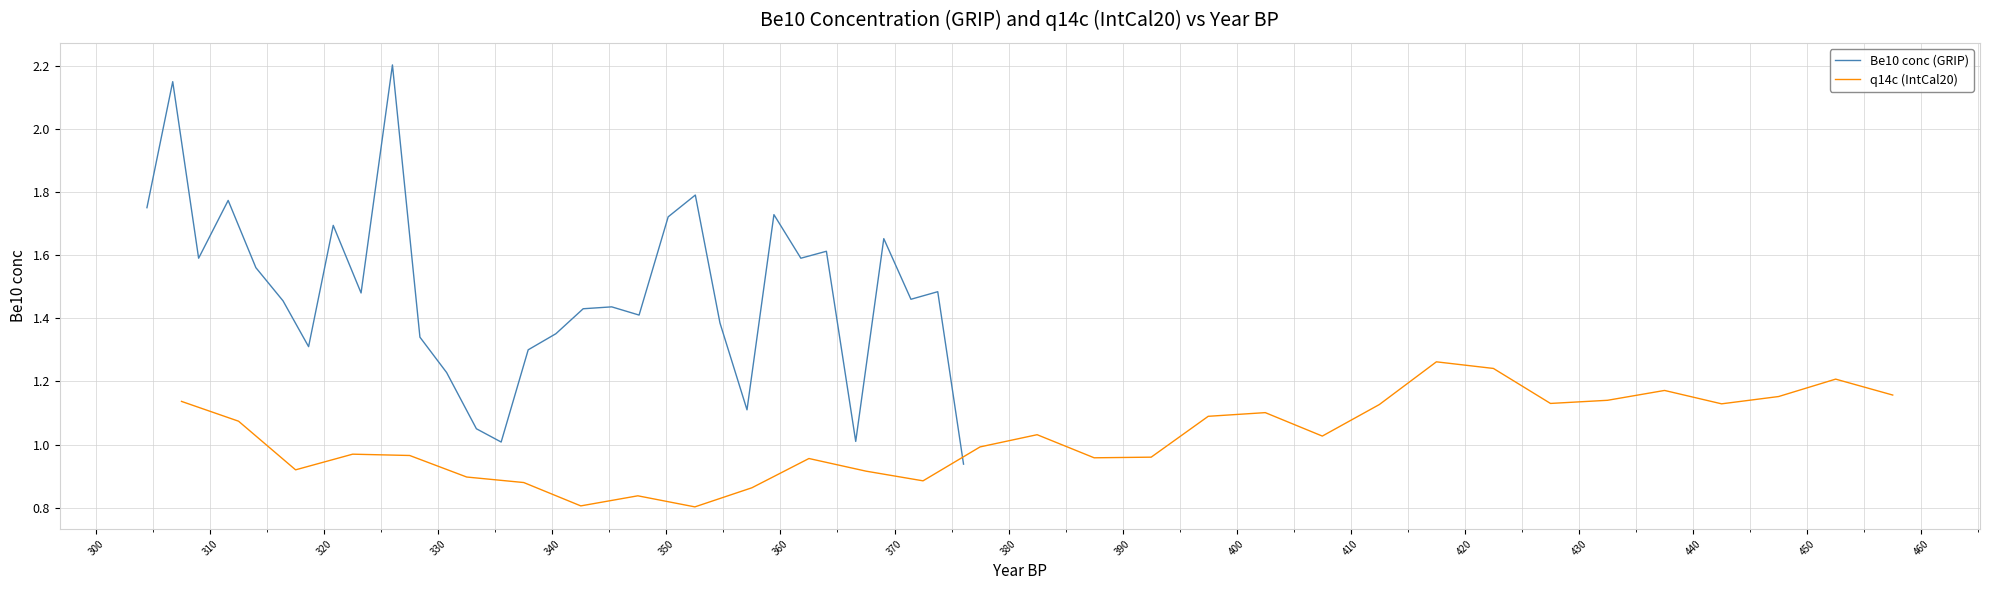

What is the maximum value for Be10 conc (GRIP)?

2.2